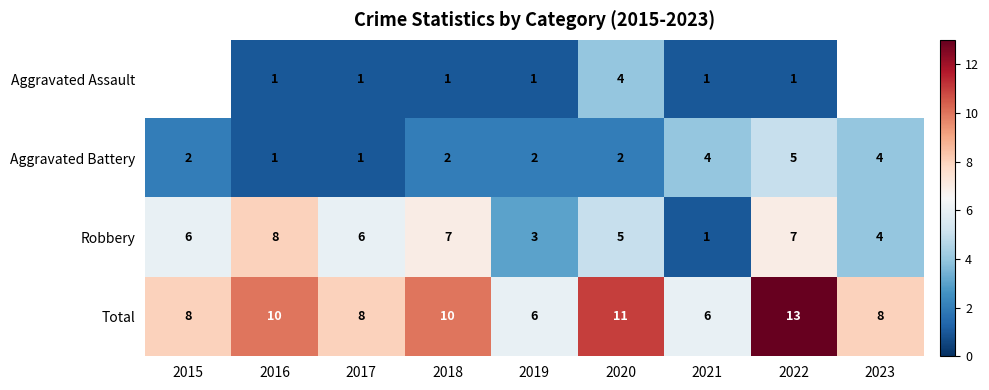

What is the difference between the Total values at 2018 and 2021?

4.0